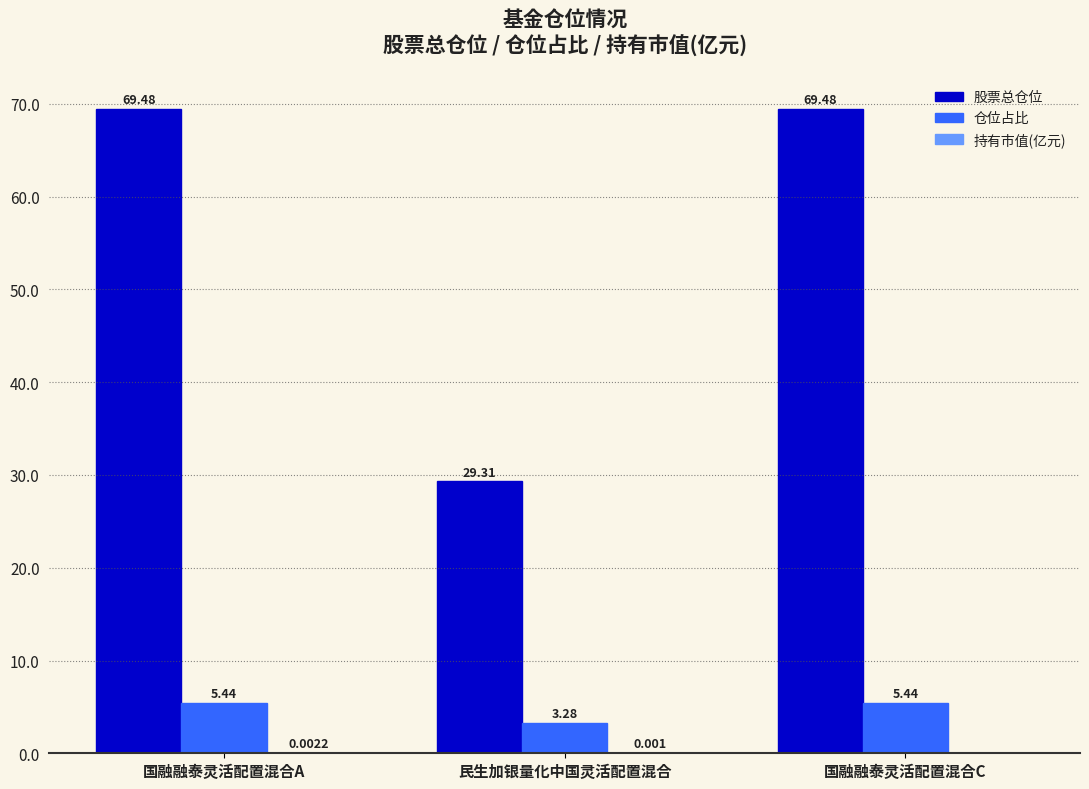

At which label is 仓位占比 closest to 4?

民生加银量化中国灵活配置混合